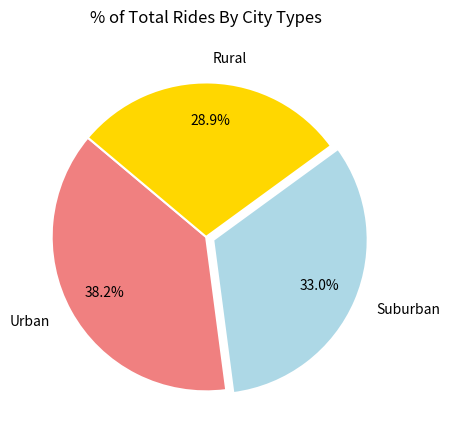

Combined, what portion of the pie is Urban and Suburban?

71.1%